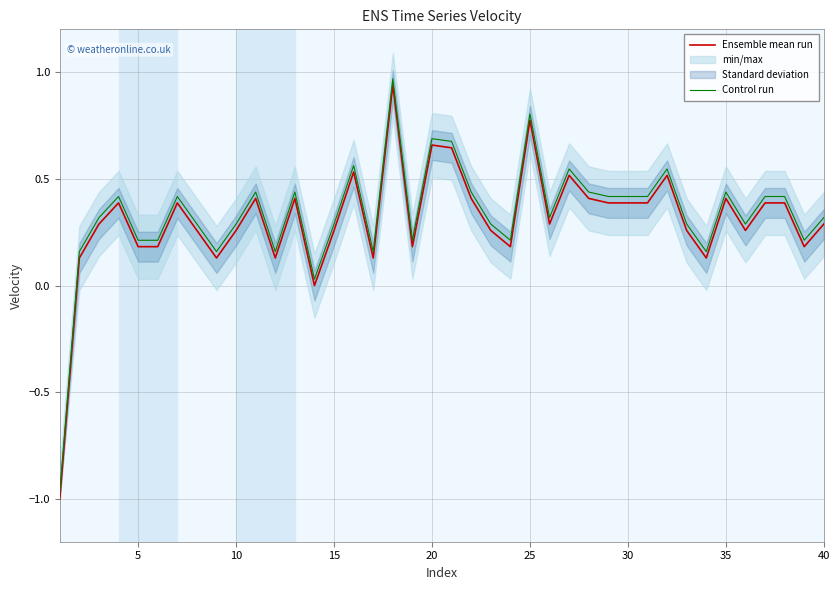

How many lines are shown in the chart?

2